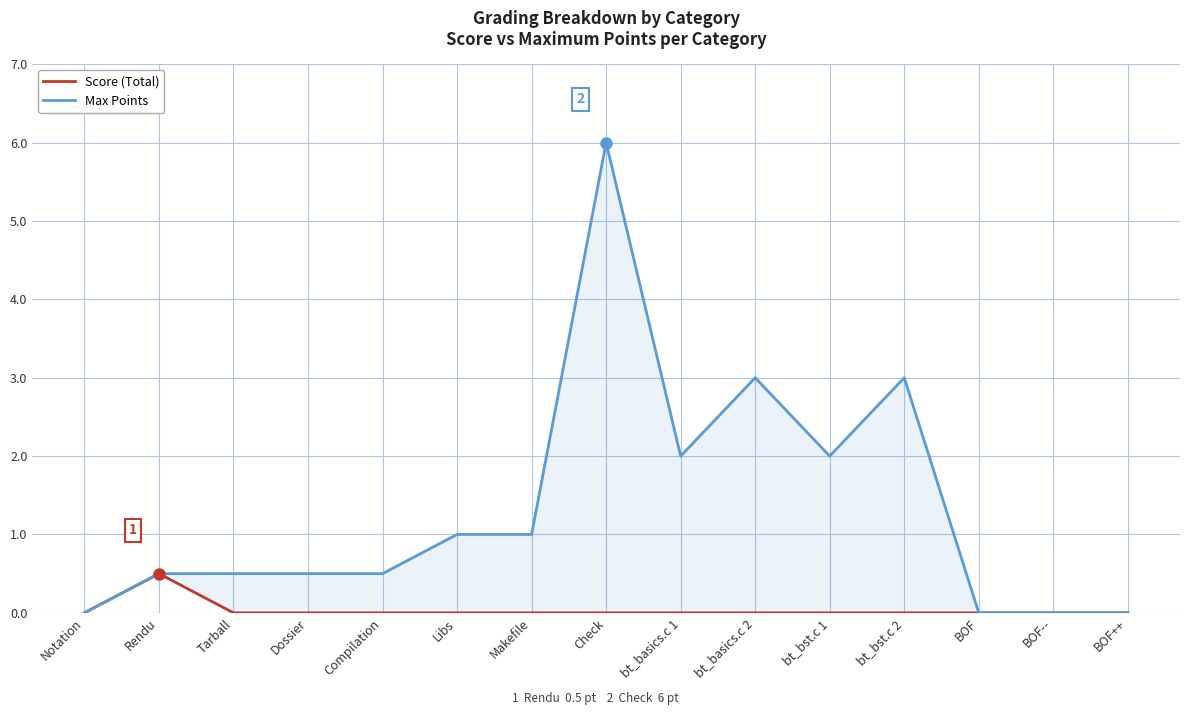

What is the difference between the maximum and minimum values in the Max Points series?

6.0